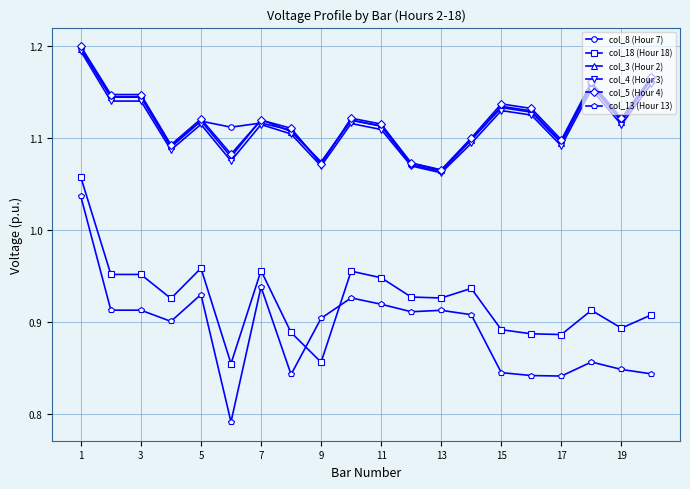

True or false: col_8 (Hour 7) has more than 0 points higher than both neighbors.

True